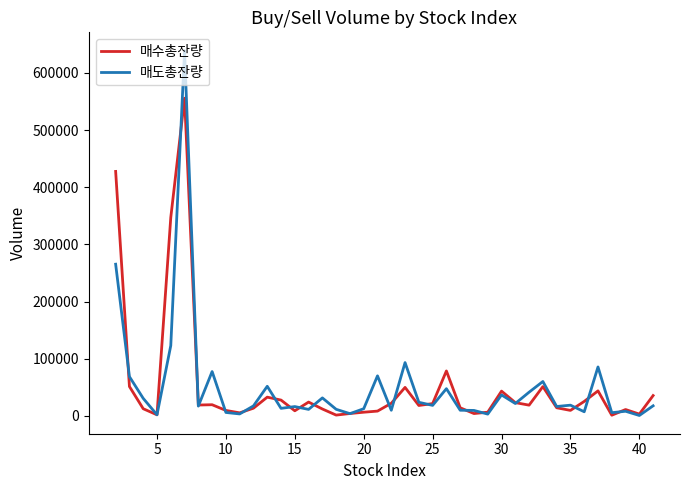

After their last crossing, which series has the higher values: 매도총잔량 or 매수총잔량?

매수총잔량